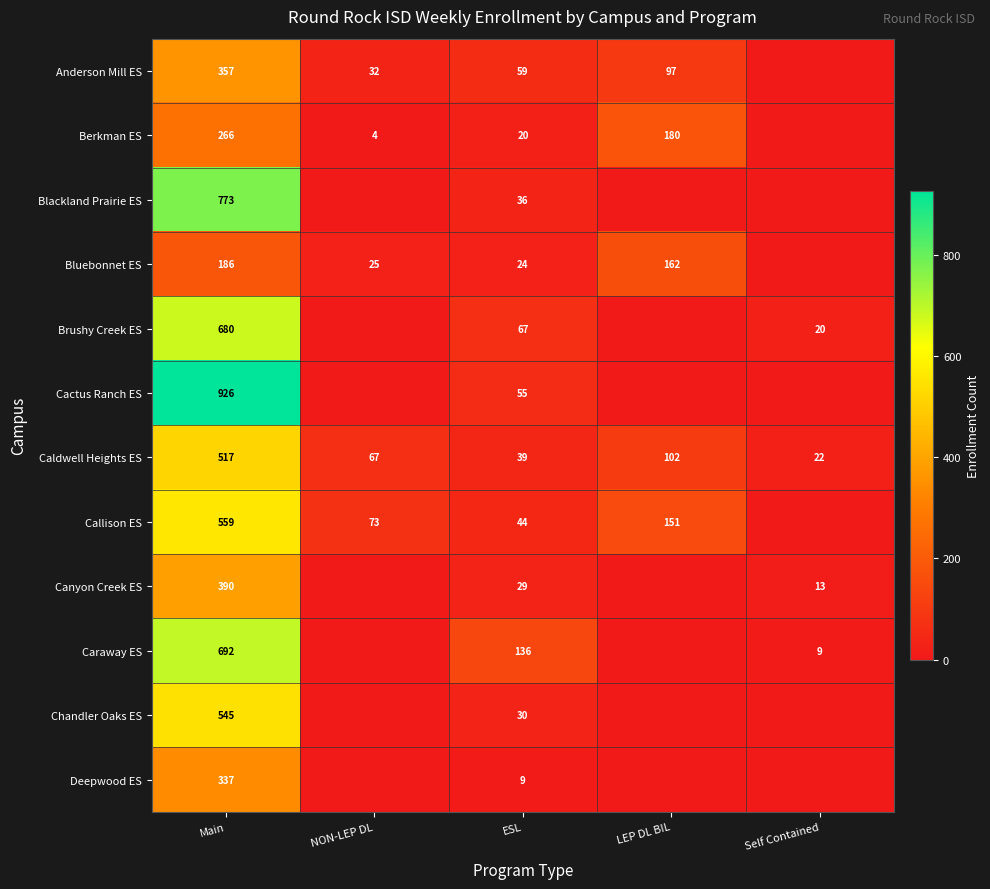

Which label corresponds to the smallest value in the chart?

Self Contained